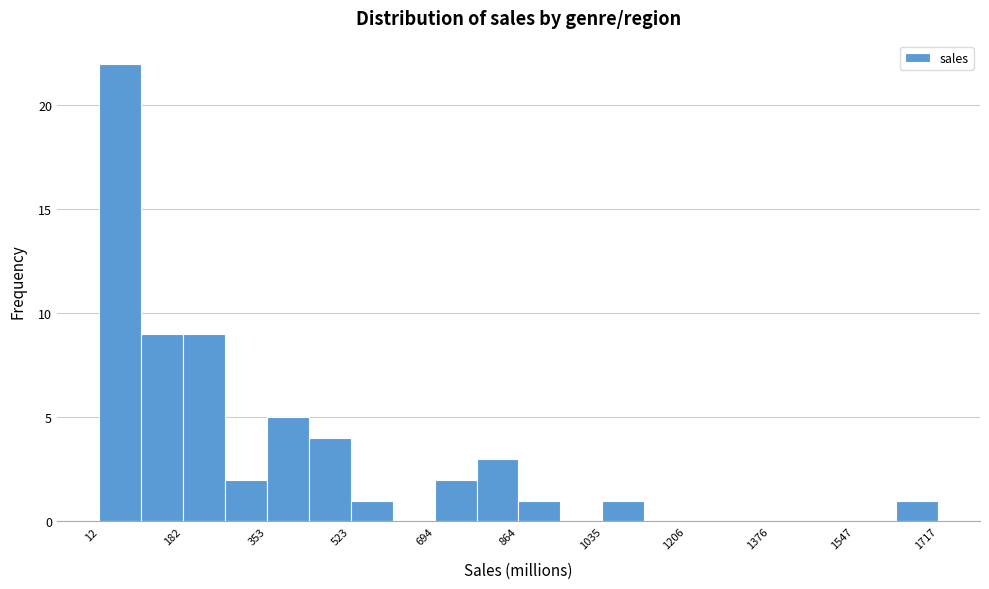

Reading left to right, transcribe this chart: for each bar, give the range it covers on the x-axis and its height. Neither the bar edges nor the heights are printed on the chart, so give them approximately, as read against the axes.

20 to 100: 22
100 to 180: 9
180 to 260: 9
260 to 360: 2
360 to 440: 5
440 to 520: 4
520 to 600: 1
600 to 700: 0
700 to 780: 2
780 to 860: 3
860 to 960: 1
960 to 1040: 0
1040 to 1120: 1
1120 to 1200: 0
1200 to 1300: 0
1300 to 1380: 0
1380 to 1460: 0
1460 to 1540: 0
1540 to 1640: 0
1640 to 1720: 1